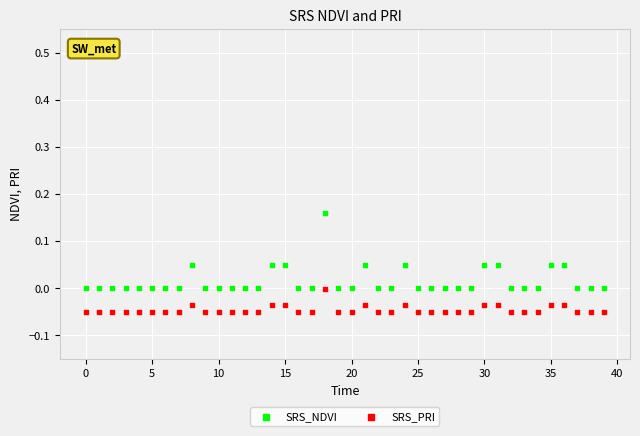

Which series contains the highest Y value?

SRS_NDVI